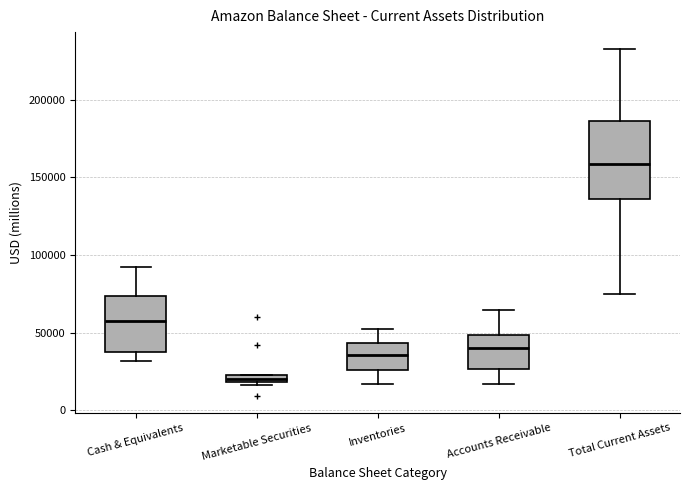

Where does the upper whisker of the box for Accounts Receivable end on the y-axis? The values are not printed on the chart, so give them approximately, as read against the axis.

65000